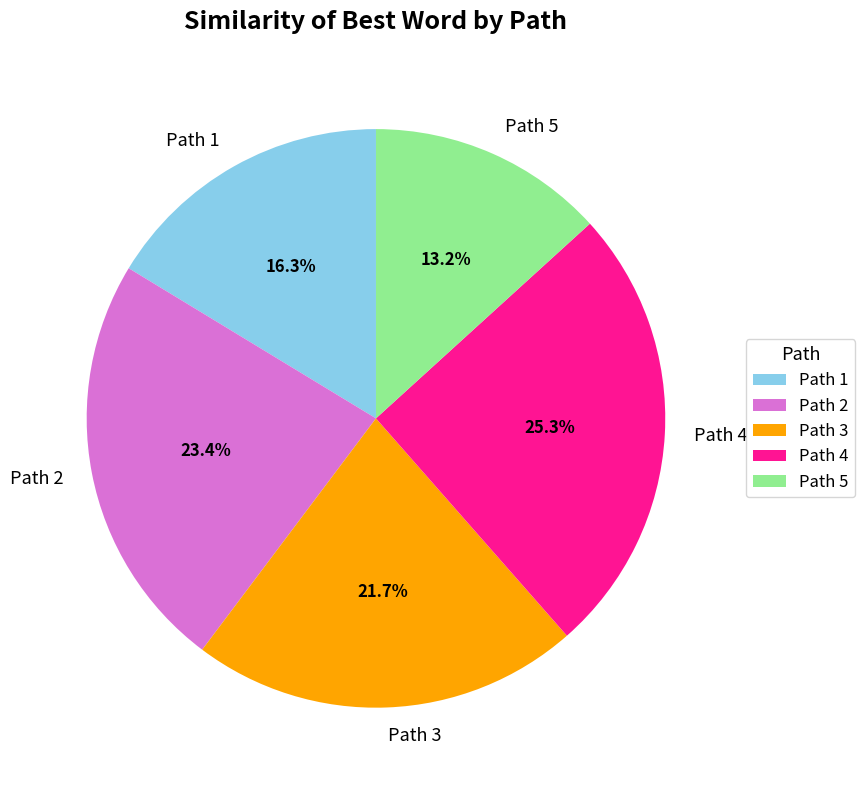

Does Path 2 account for over 50% of the chart?

No